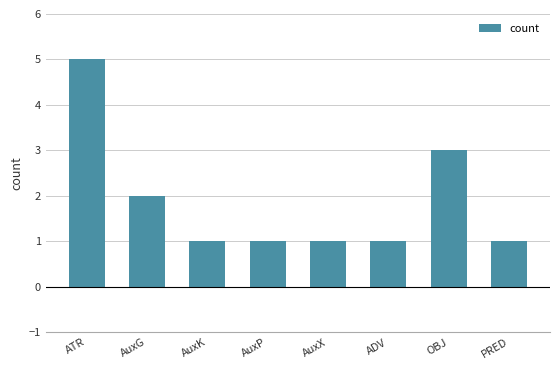

What is the ratio of the value at OBJ to the value at AuxK?

3.0